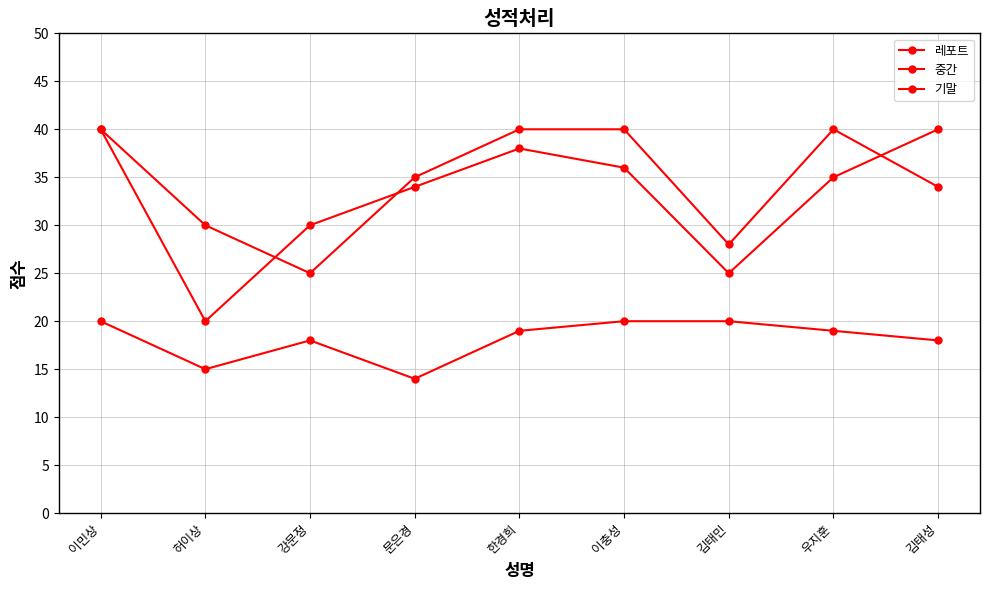

What is the maximum value for 중간?

40